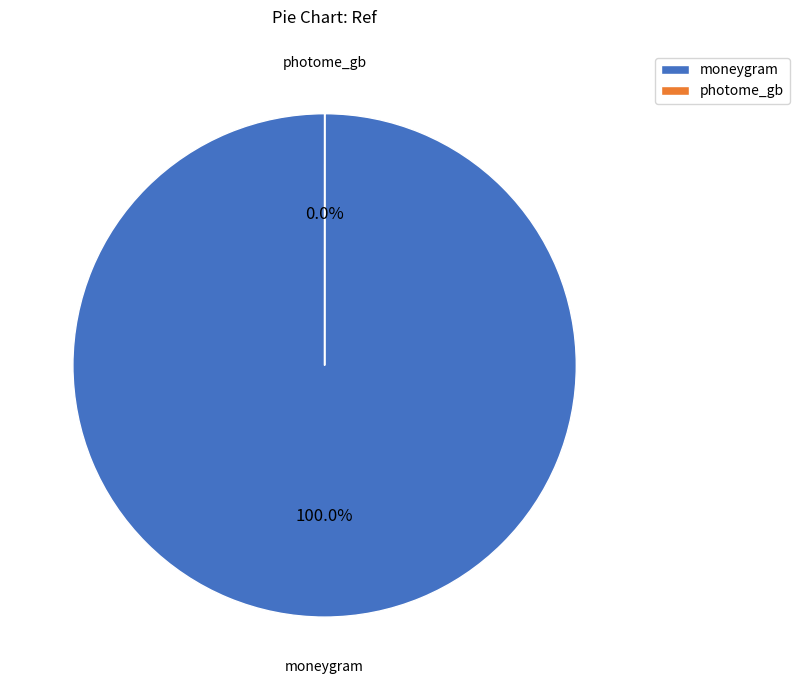

Count the number of slices in the pie.

2